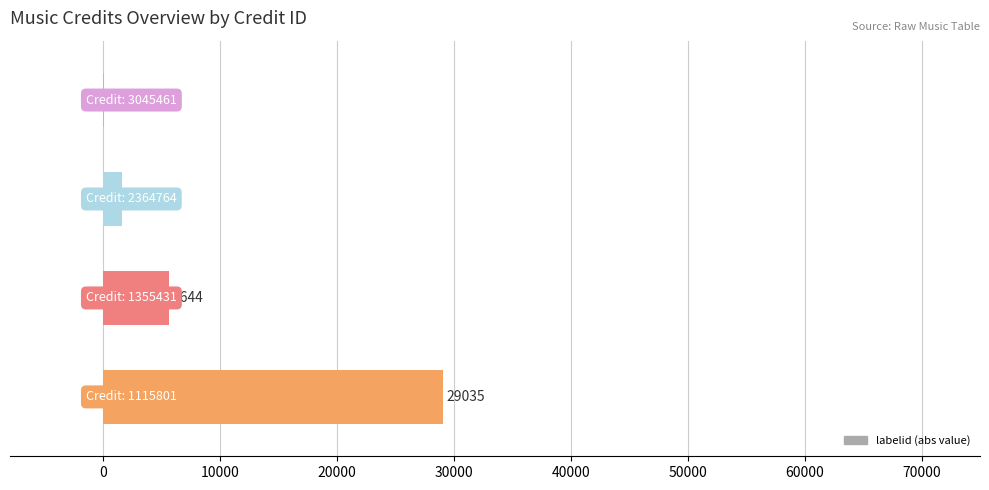

Are the bars horizontal?

Yes